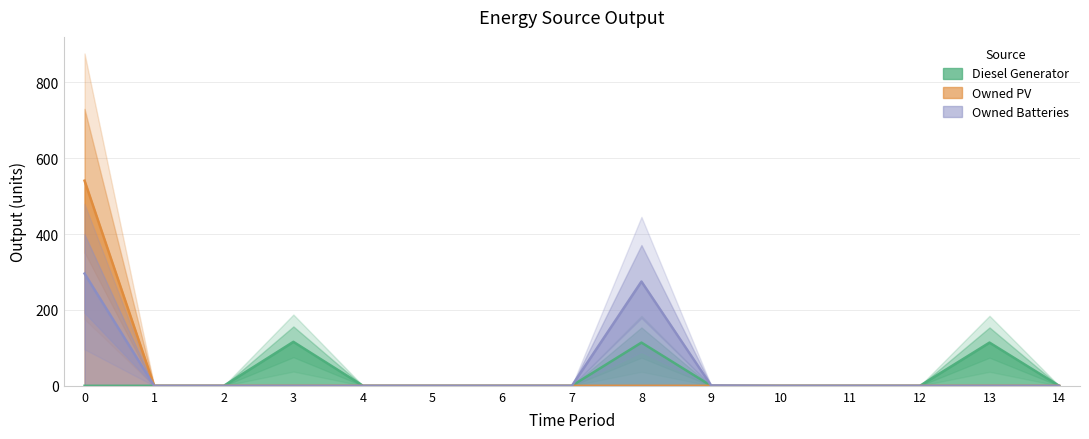

Which series has the largest total across all categories?

Owned Batteries